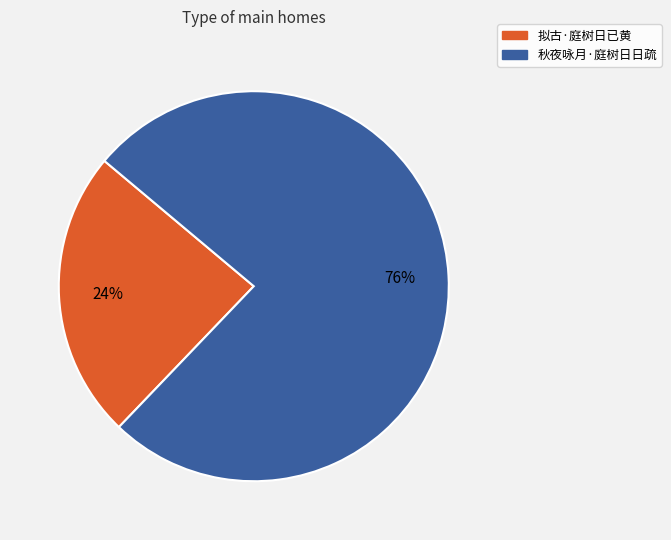

Which has a higher value, 拟古·庭树日已黄 or 秋夜咏月·庭树日日疏?

秋夜咏月·庭树日日疏